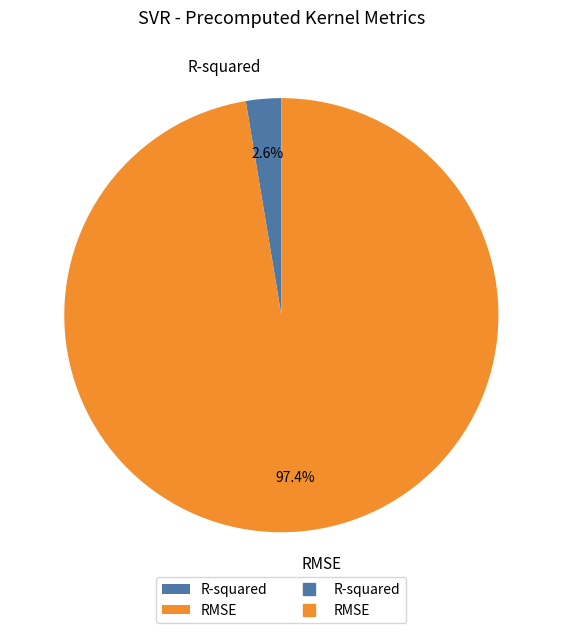

What percentage do RMSE and R-squared together represent?

100.0%